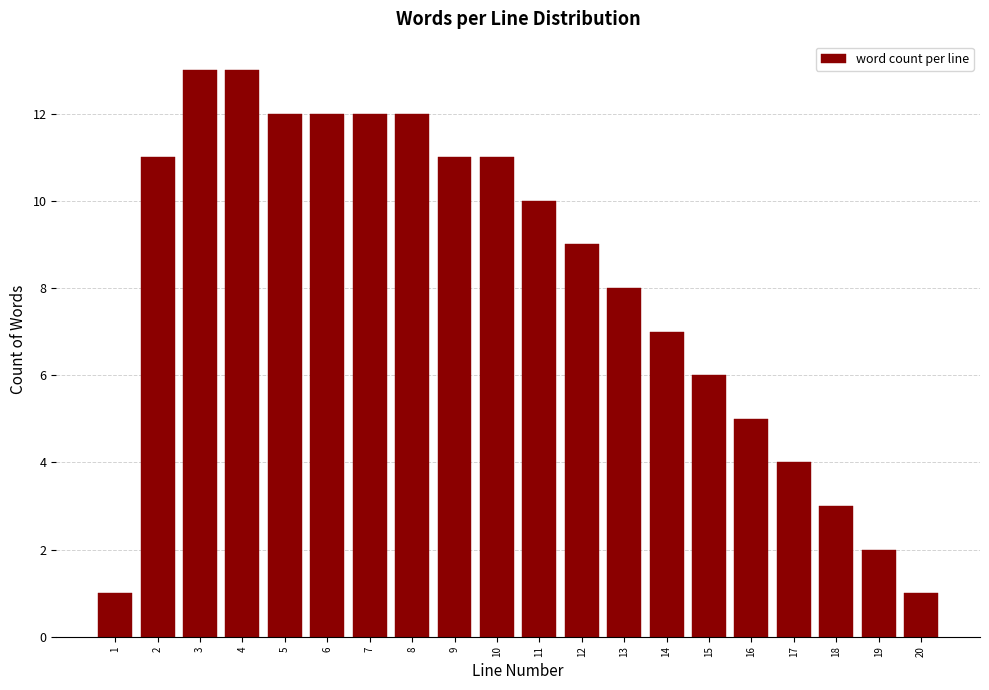

Reading left to right, list all the values displayed in this chart.

1	11	13	13	12	12	12	12	11	11	10	9	8	7	6	5	4	3	2	1